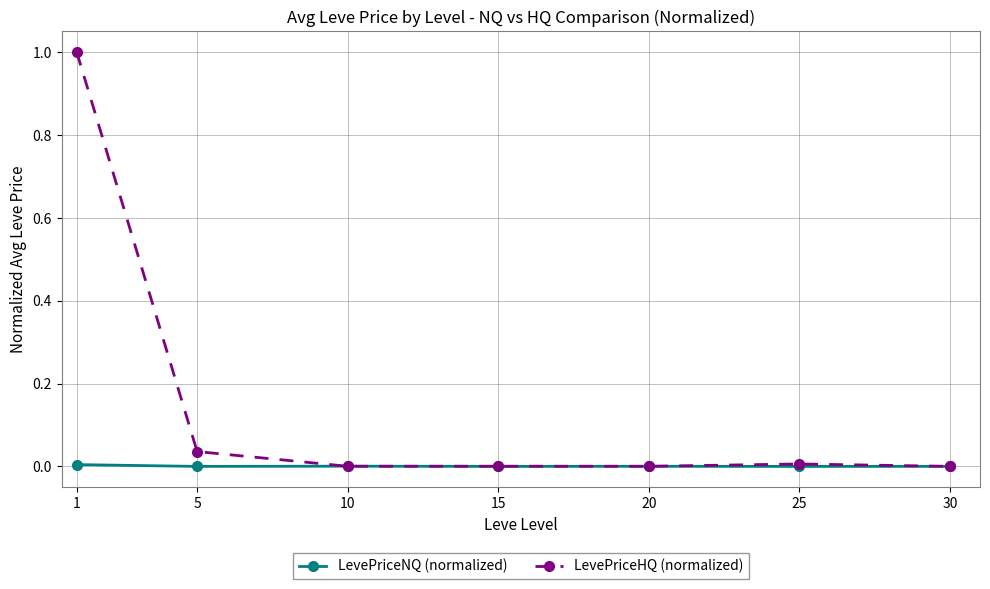

How many data points does each series have?

7